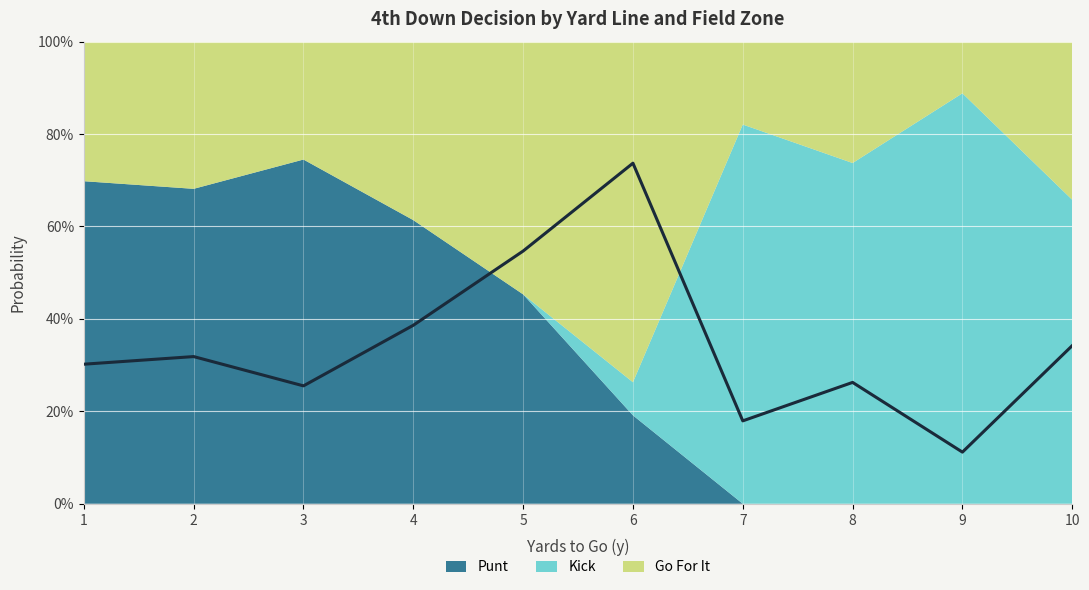

What is the average value?

0.3